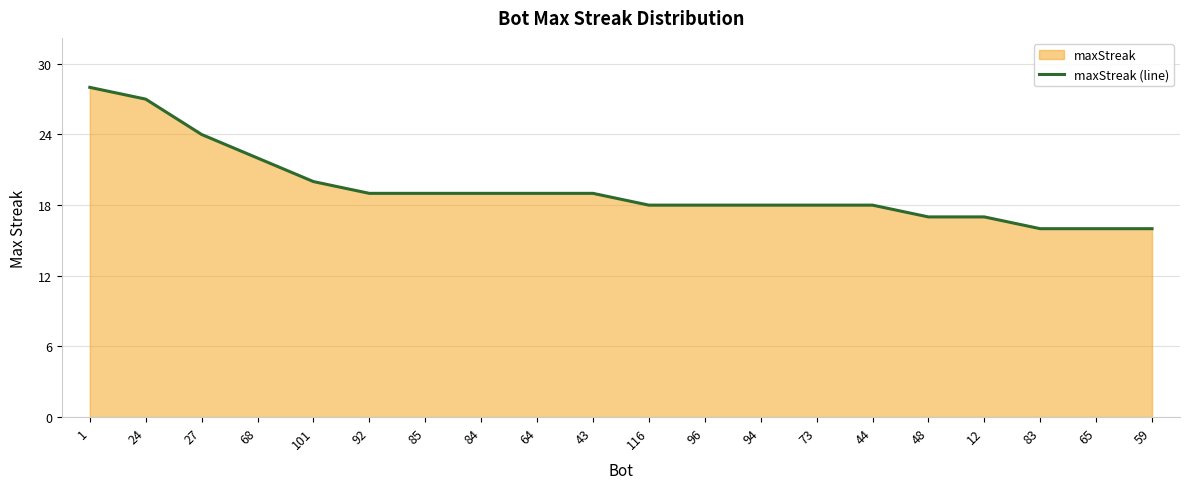

How many lines are shown in the chart?

1